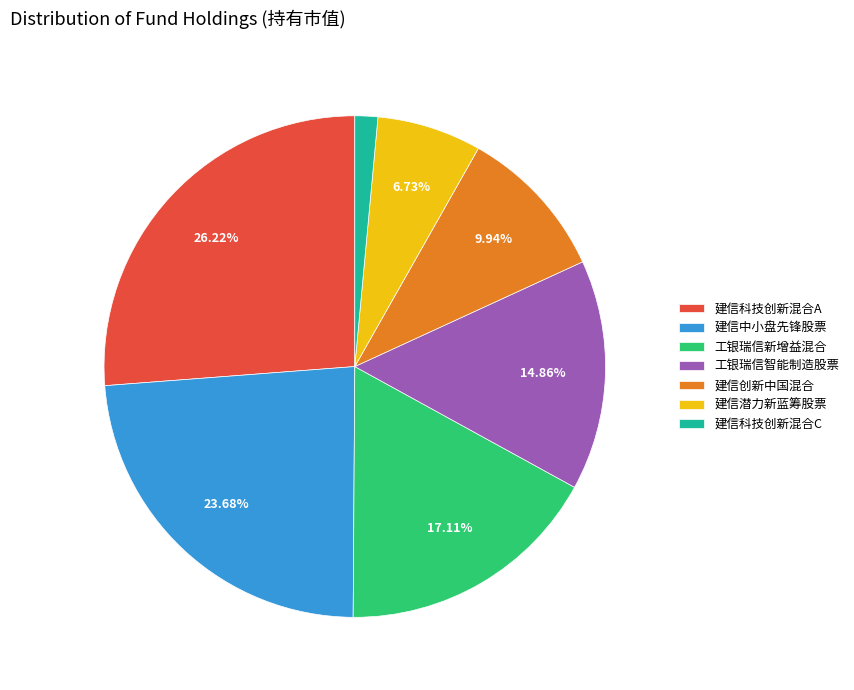

Count the number of slices in the pie.

7